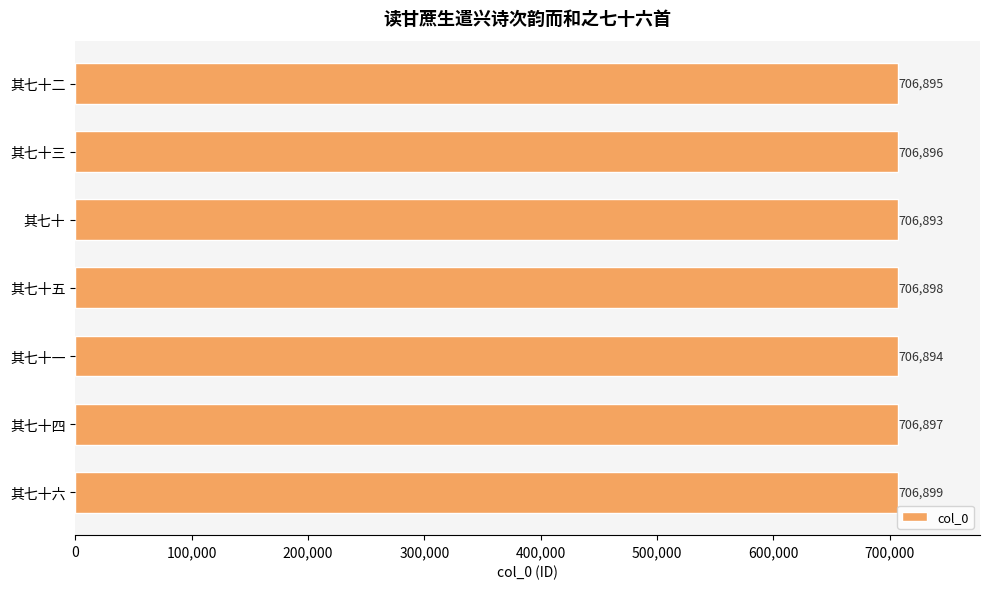

Where is the data nearest to the value 706896?

其七十三